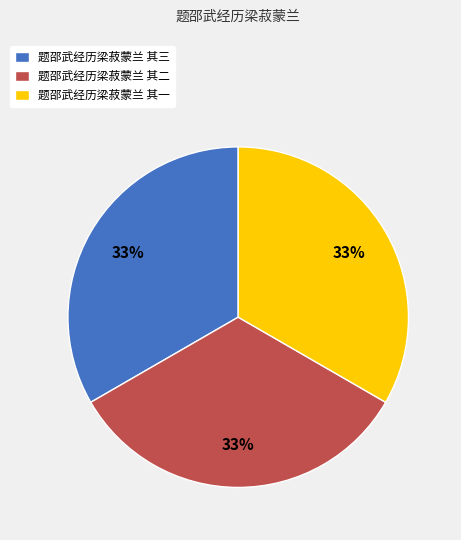

Count the number of slices in the pie.

3